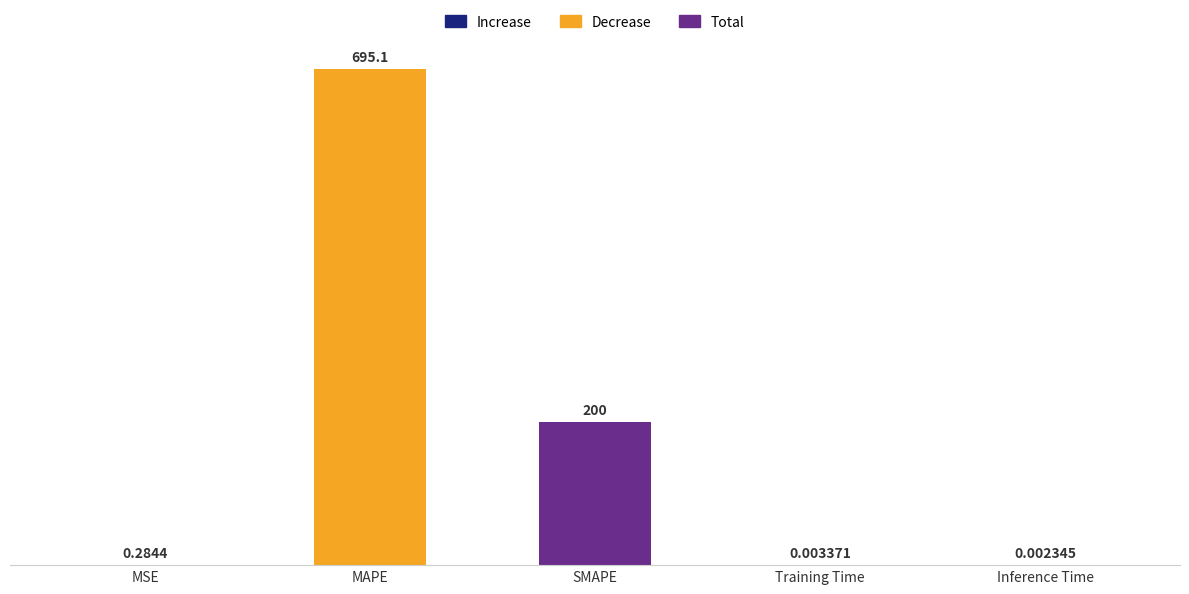

What is the sum of the values at SMAPE and Training Time?

200.0